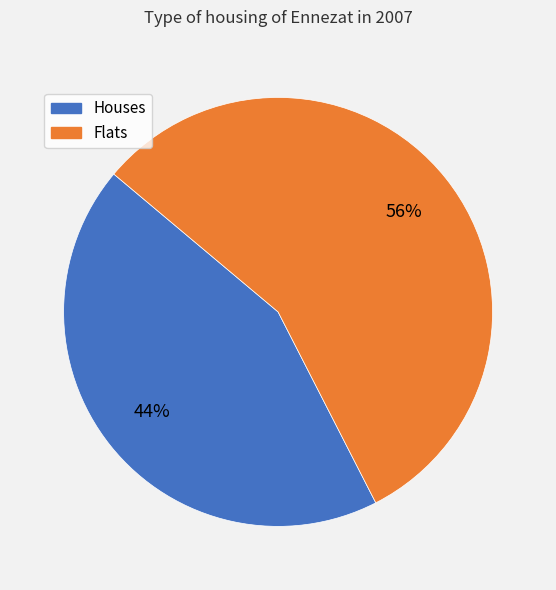

Is it true that Flats is 56% of the pie?

True